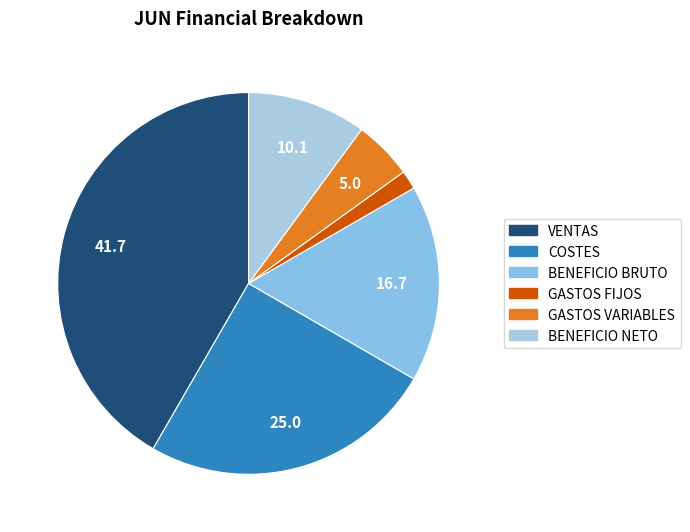

Is it true that GASTOS FIJOS is 2% of the pie?

True